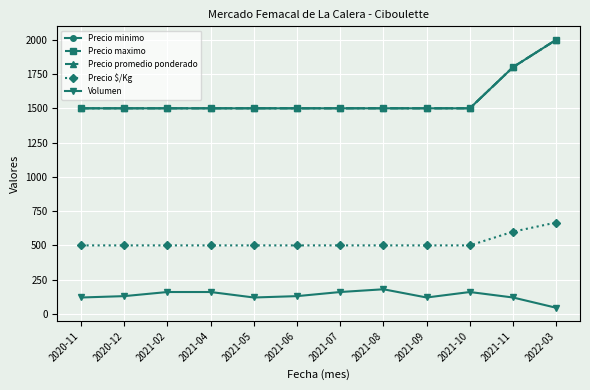

Is this an area chart (filled region under the line)?

No